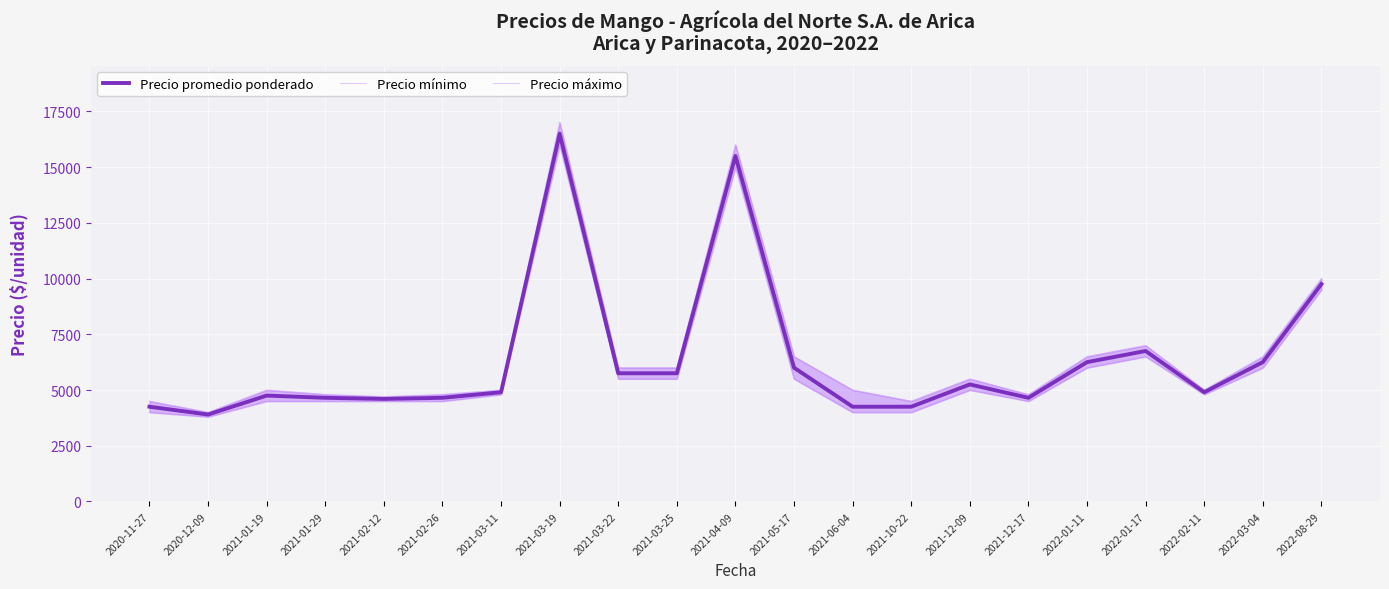

Reading left to right, transcribe all the data shown in this chart.

Precio promedio ponderado: 4250	3900	4750	4650	4600	4650	4900	16500	5750	5750	15500	6000	4250	4250	5250	4650	6250	6750	4900	6250	9750
Precio mínimo: 4000	3800	4500	4500	4500	4500	4800	16000	5500	5500	15000	5500	4000	4000	5000	4500	6000	6500	4800	6000	9500
Precio máximo: 4500	4000	5000	4800	4700	4800	5000	17000	6000	6000	16000	6500	5000	4500	5500	4800	6500	7000	5000	6500	10000